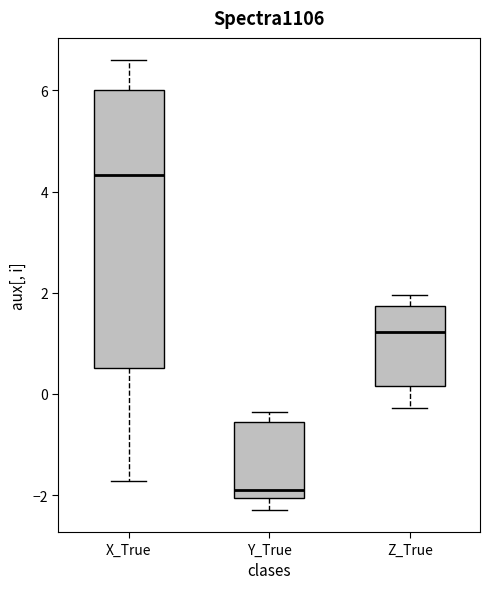

Reading left to right, read every box against the y-axis: the position of its median line, the range the box covers, and the ends of its whiskers. The values are not printed on the chart, so give them approximately, as read against the axis.

X_True: median 4.4, box 0.6 to 6.0, whiskers -1.8 to 6.6
Y_True: median -1.8, box -2.0 to -0.6, whiskers -2.2 to -0.4
Z_True: median 1.2, box 0.2 to 1.8, whiskers -0.2 to 2.0